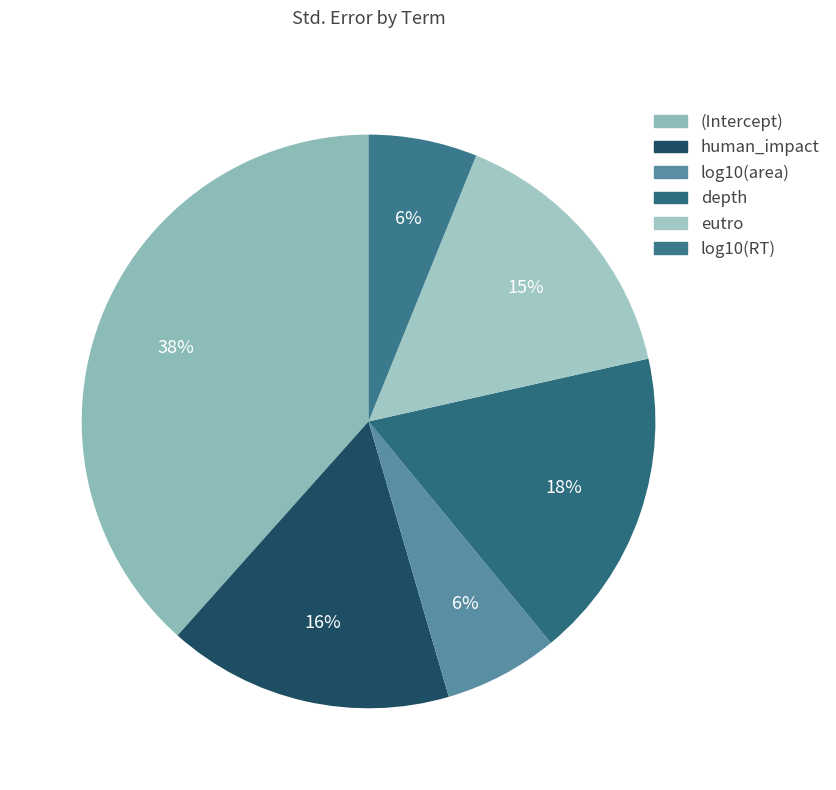

Which has a higher value, (Intercept) or log10(area)?

(Intercept)